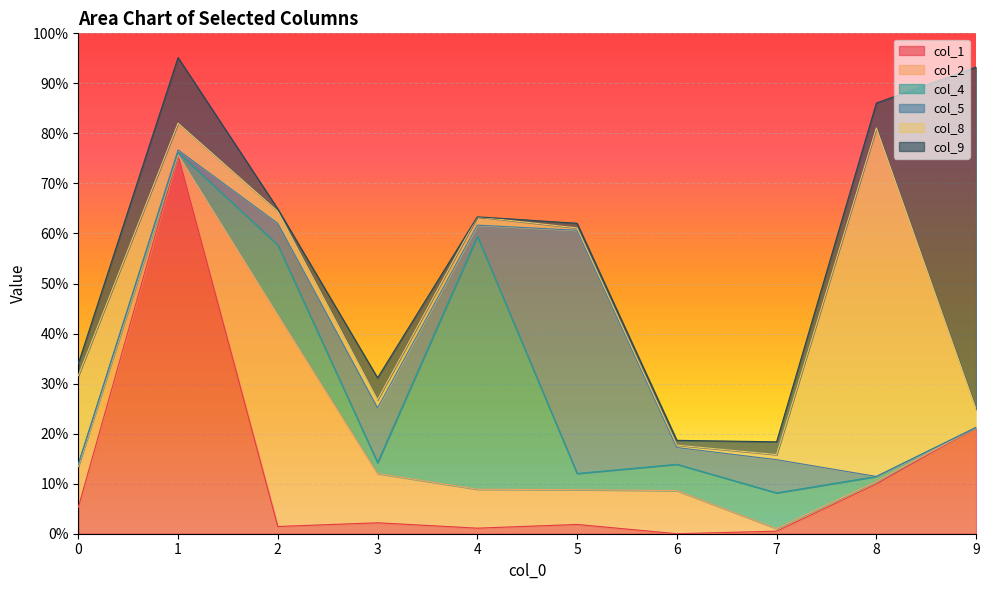

What is the spread (max minus min) of values at 3?

0.1